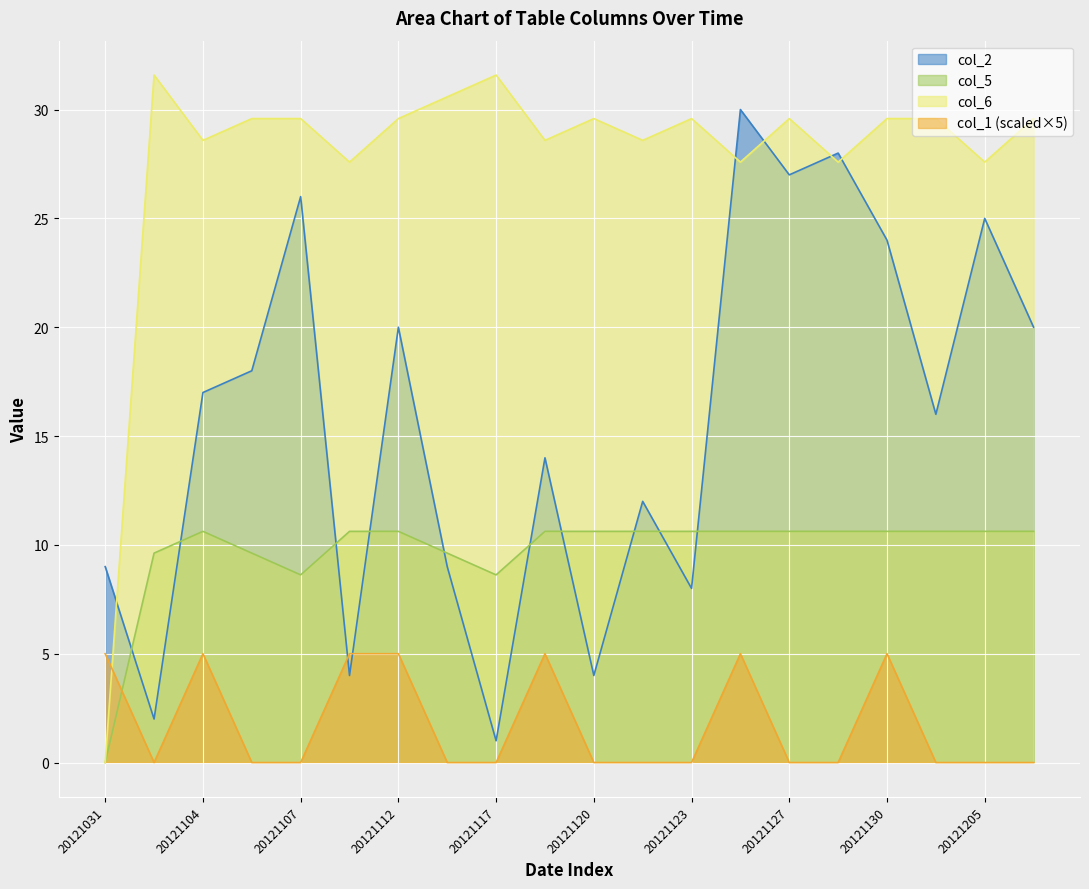

The value of col_2 at 5 is 6.0. True or false?

False